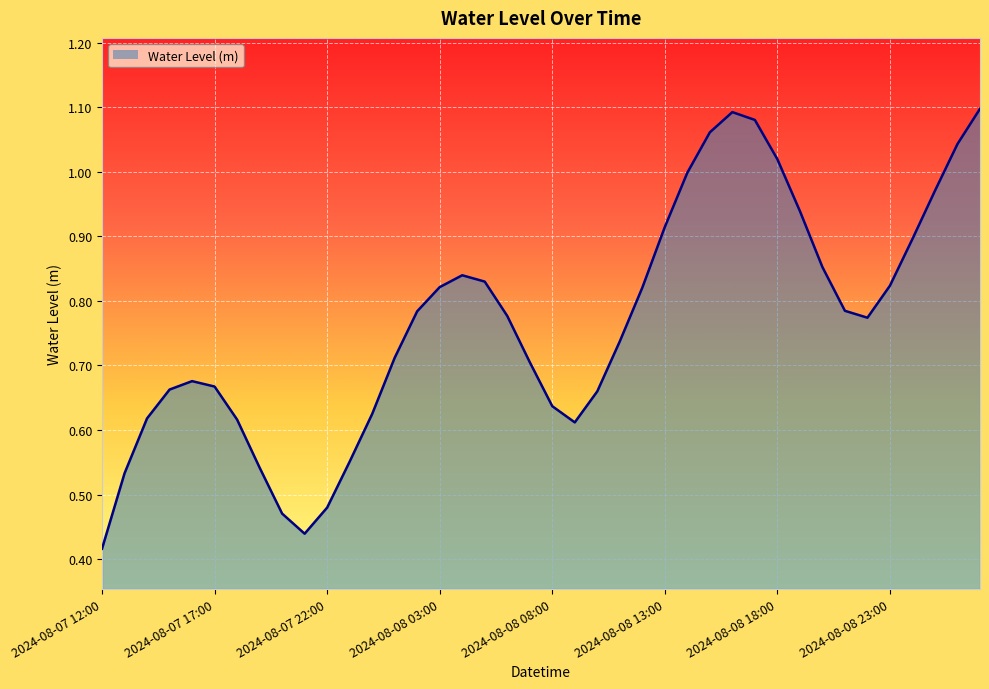

Rank the categories by value from highest to lowest.

2024-08-09 03:00, 2024-08-08 16:00, 2024-08-08 17:00, 2024-08-08 15:00, 2024-08-09 02:00, 2024-08-08 18:00, 2024-08-08 14:00, 2024-08-09 01:00, 2024-08-08 19:00, 2024-08-08 13:00, 2024-08-09 00:00, 2024-08-08 20:00, 2024-08-08 04:00, 2024-08-08 05:00, 2024-08-08 23:00, 2024-08-08 03:00, 2024-08-08 12:00, 2024-08-08 21:00, 2024-08-08 02:00, 2024-08-08 06:00, 2024-08-08 22:00, 2024-08-08 11:00, 2024-08-08 01:00, 2024-08-08 07:00, 2024-08-07 16:00, 2024-08-07 17:00, 2024-08-07 15:00, 2024-08-08 10:00, 2024-08-08 08:00, 2024-08-08 00:00, 2024-08-07 14:00, 2024-08-07 18:00, 2024-08-08 09:00, 2024-08-07 23:00, 2024-08-07 19:00, 2024-08-07 13:00, 2024-08-07 22:00, 2024-08-07 20:00, 2024-08-07 21:00, 2024-08-07 12:00